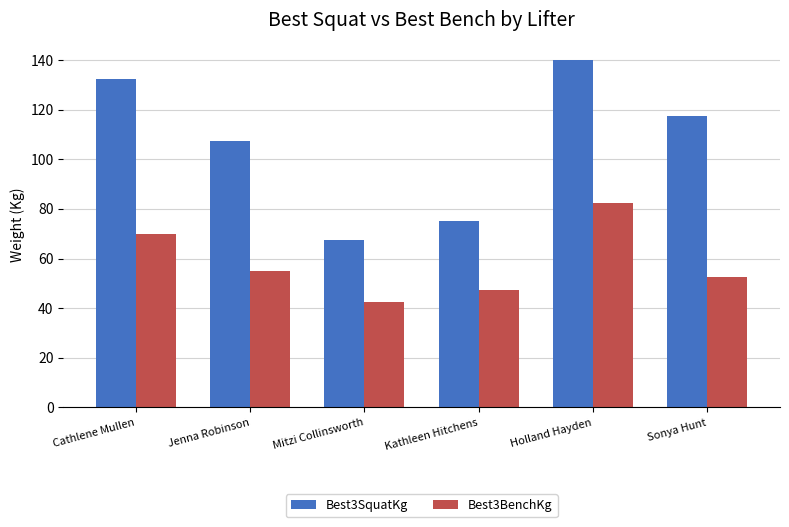

At which label does Best3SquatKg reach its minimum?

Mitzi Collinsworth